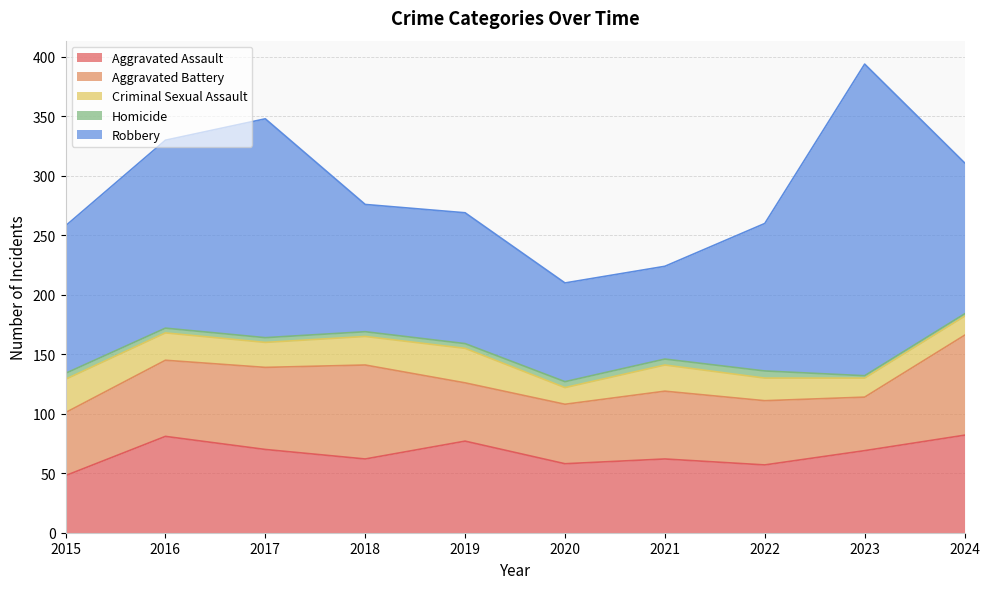

At how many categories does at least one series exceed 210?

1